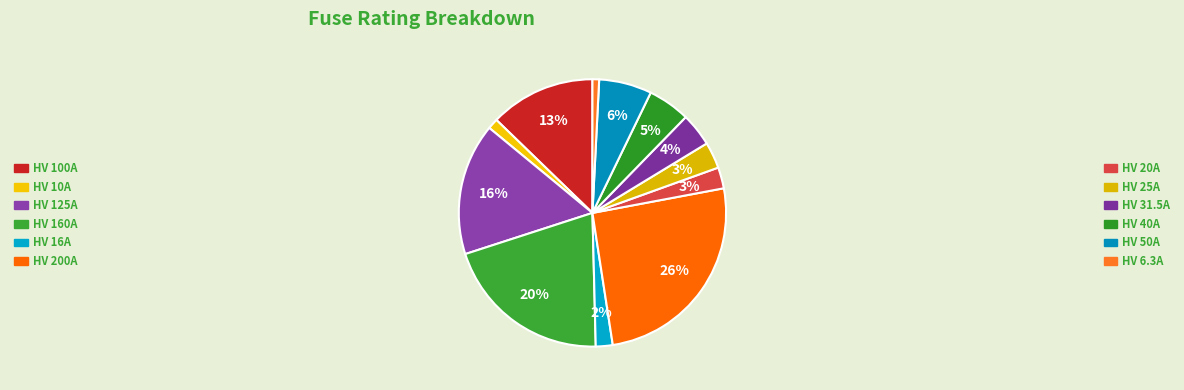

True or false: HV 25A accounts for 3% of the total.

True